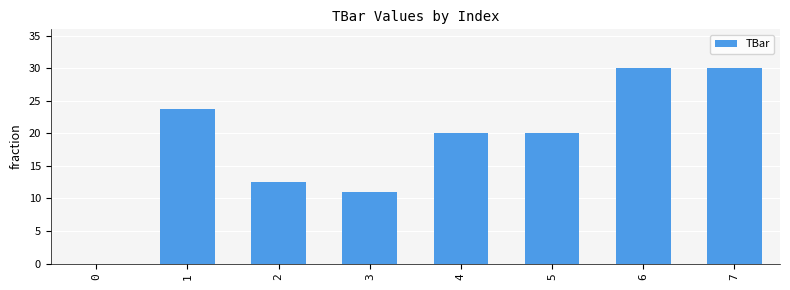

What is the change in value from 1 to 2?

-11.2